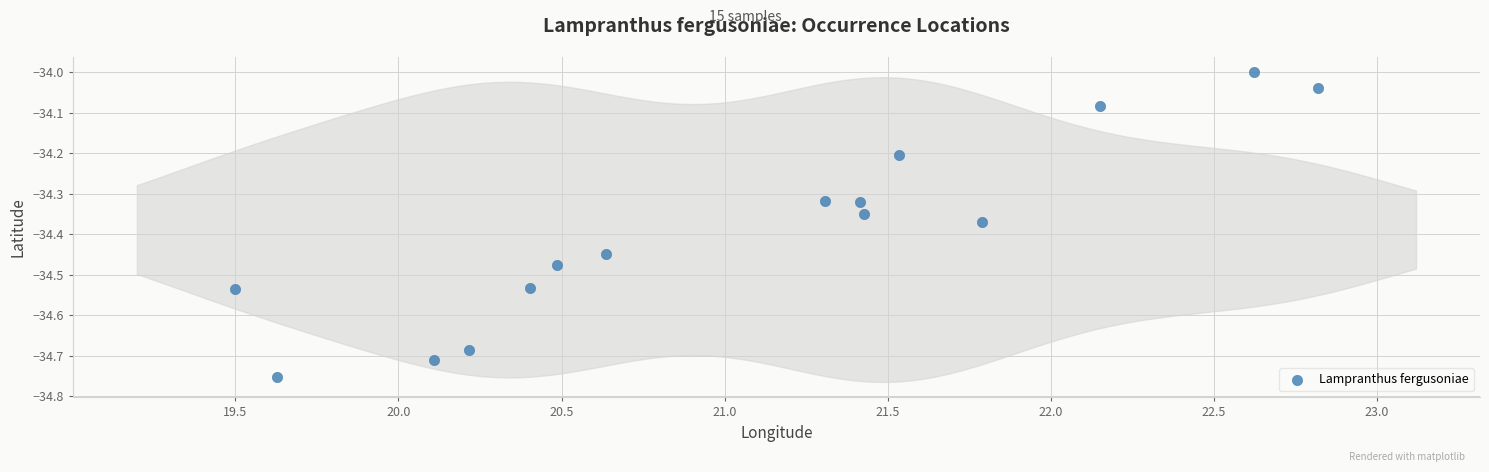

What is the range of X values (max minus min)?

3.3